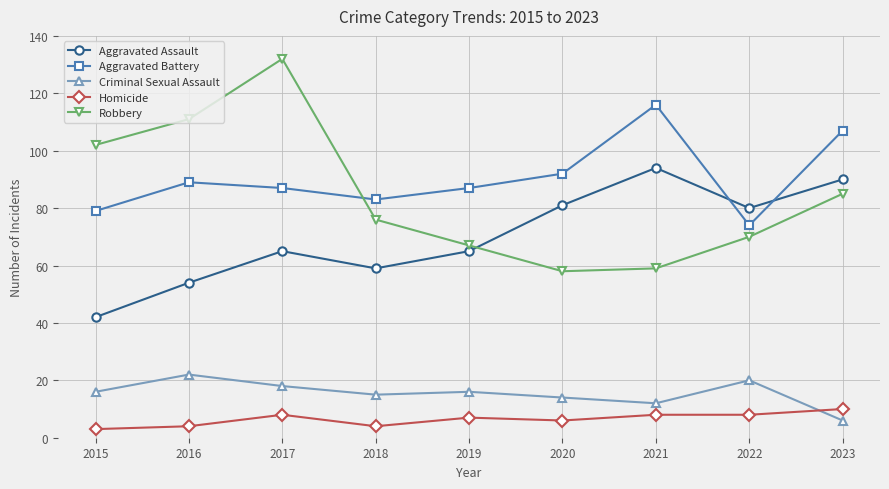

At which label is Aggravated Battery closest to 95?

2020